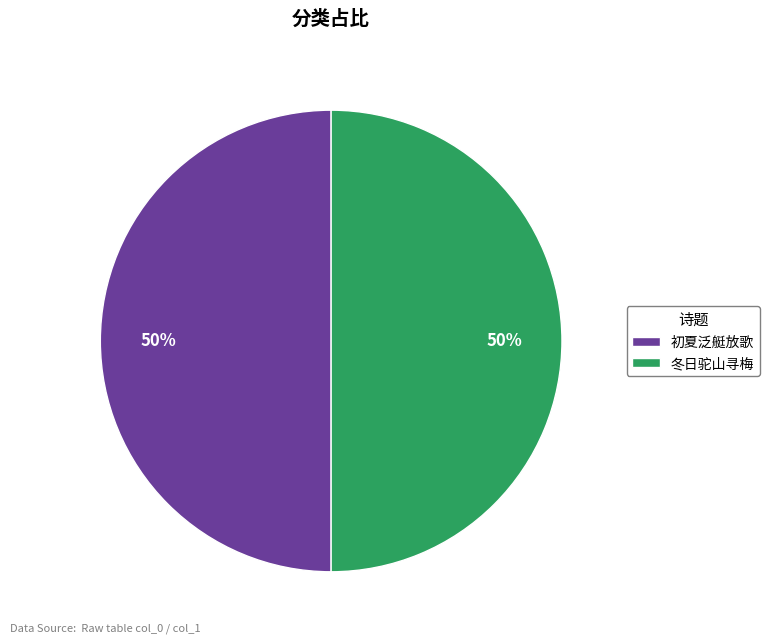

Approximately how many times larger is the value at 初夏泛艇放歌 compared to 冬日驼山寻梅?

1.0